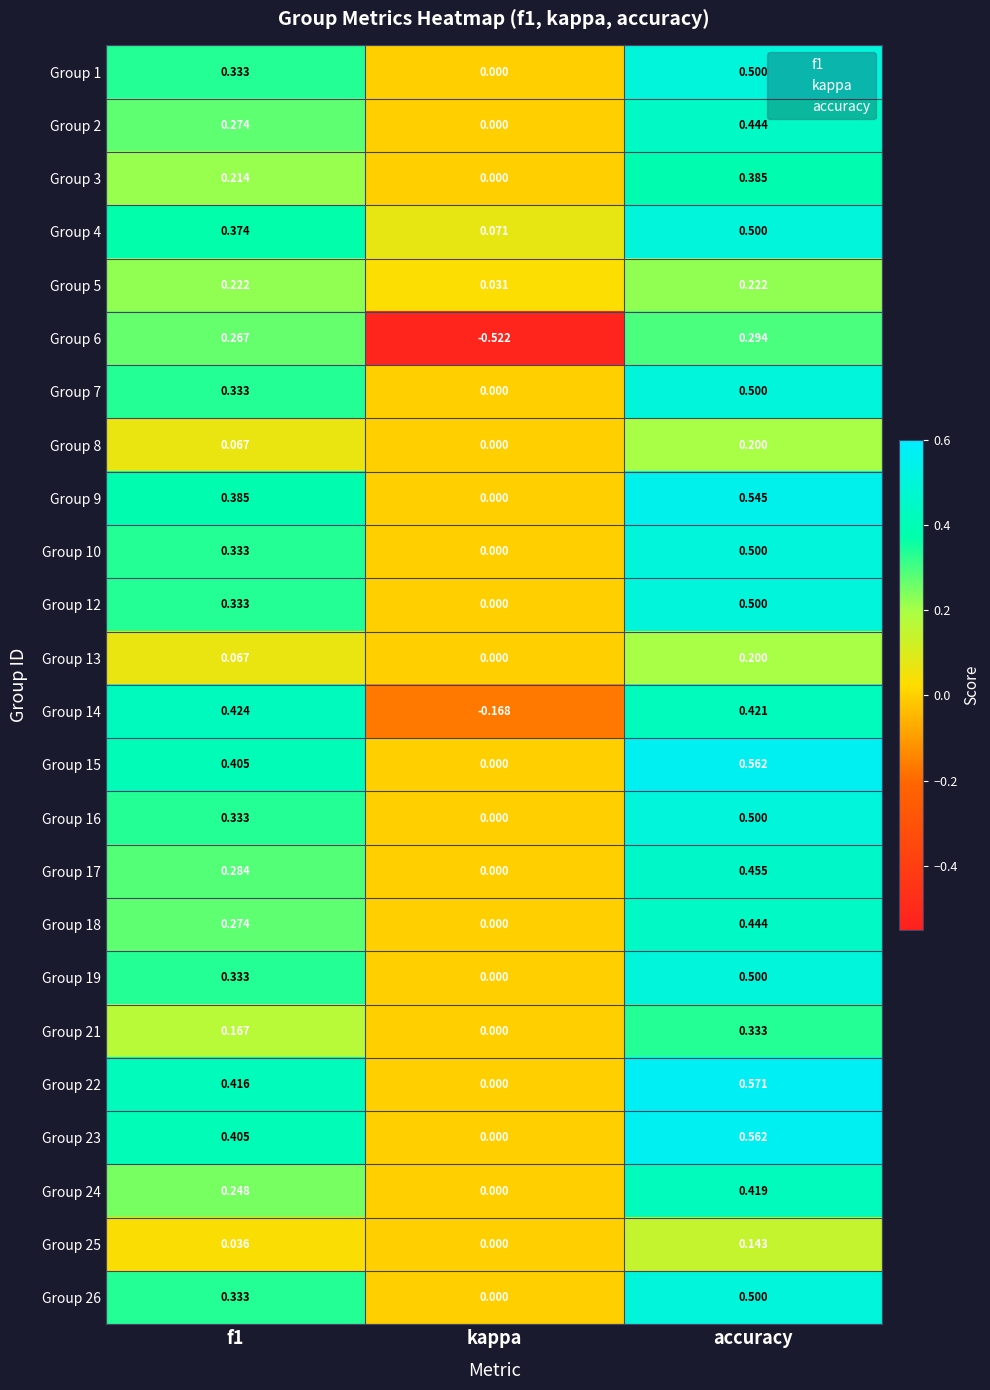

At which label is Group 3 closest to 0?

kappa